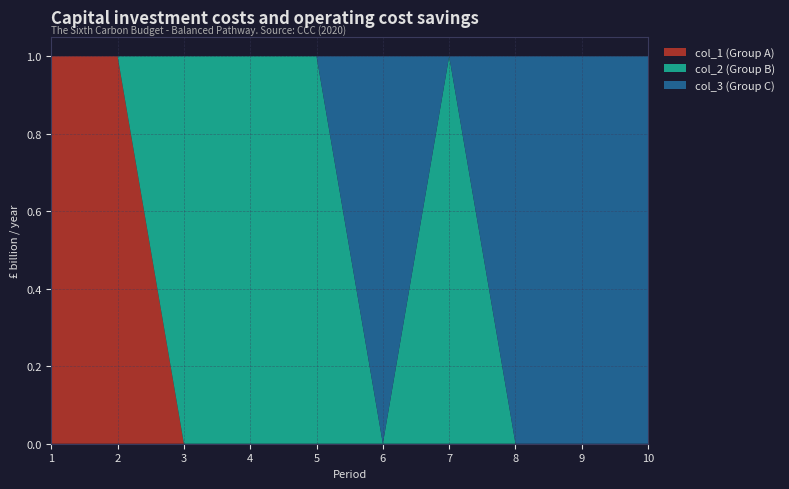

Reading right to left, transcribe all the data shown in this chart.

col_1: 0	0	0	0	0	0	0	0	1	1
col_2: 0	0	0	1	0	1	1	1	0	0
col_3: 1	1	1	0	1	0	0	0	0	0